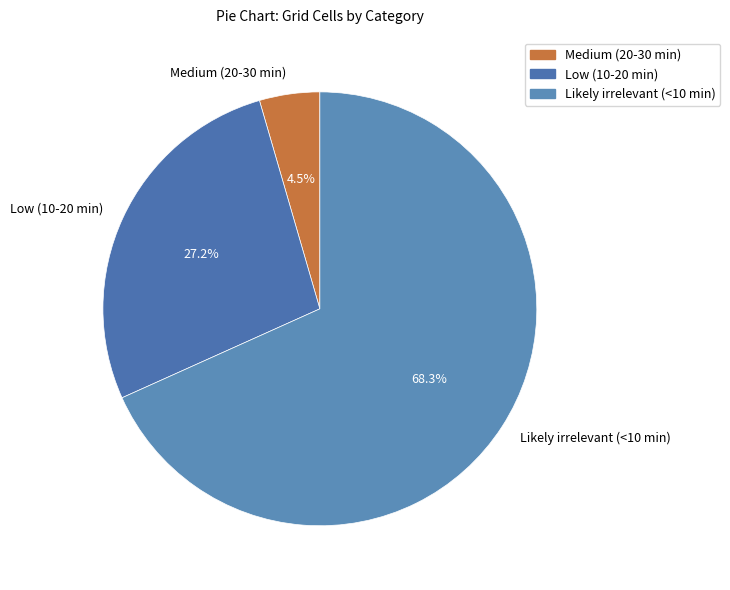

What percentage do Likely irrelevant (<10 min) and Low (10-20 min) together represent?

95.5%